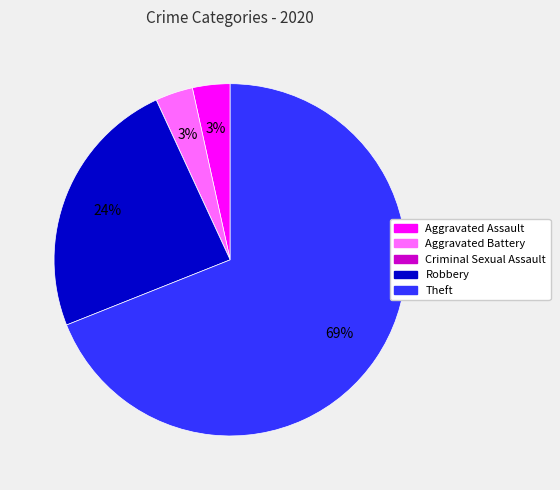

To the nearest percent, what is the average slice percentage?

20%